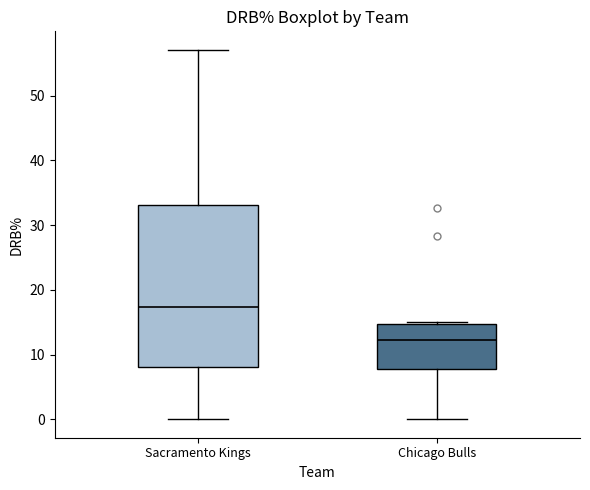

Reading left to right, read every box against the y-axis: the position of its median line, the range the box covers, and the ends of its whiskers. The values are not printed on the chart, so give them approximately, as read against the axis.

Sacramento Kings: median 17, box 8 to 33, whiskers 0 to 57
Chicago Bulls: median 12, box 8 to 15, whiskers 0 to 15 (just above the box's upper edge)